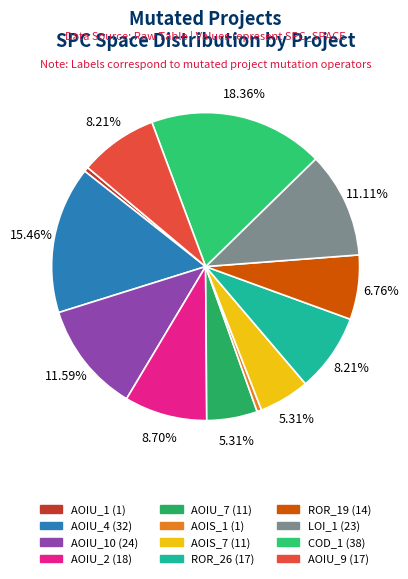

How many segments does this pie chart have?

12